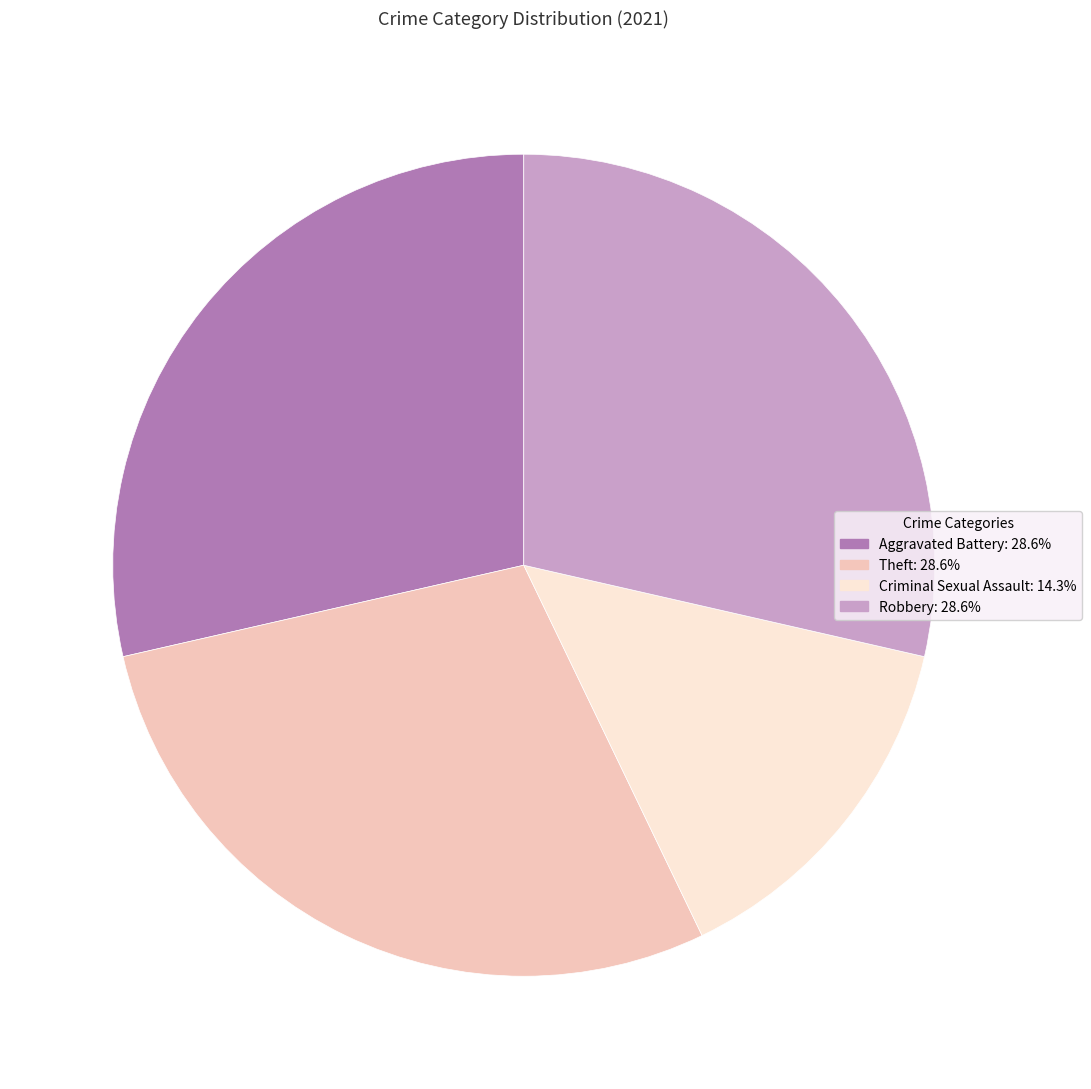

Does any single category account for the majority?

No